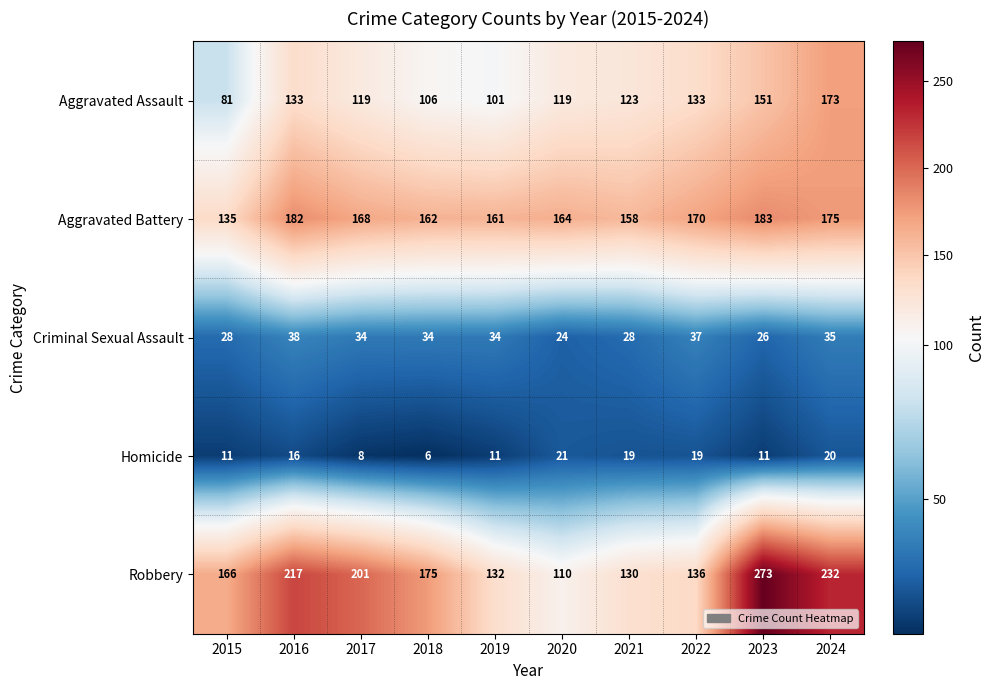

How many values in the Aggravated Battery series are below 168?

5